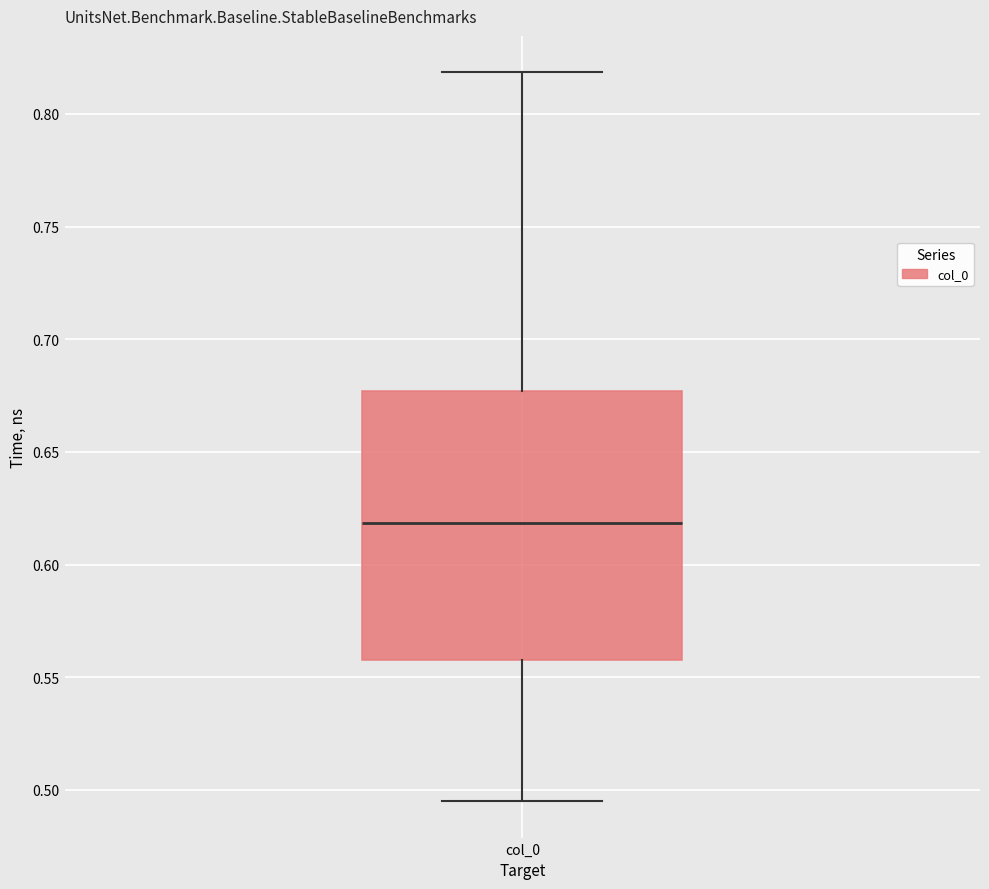

Where is the upper edge of the box for col_0 on the y-axis? The values are not printed on the chart, so give them approximately, as read against the axis.

0.675